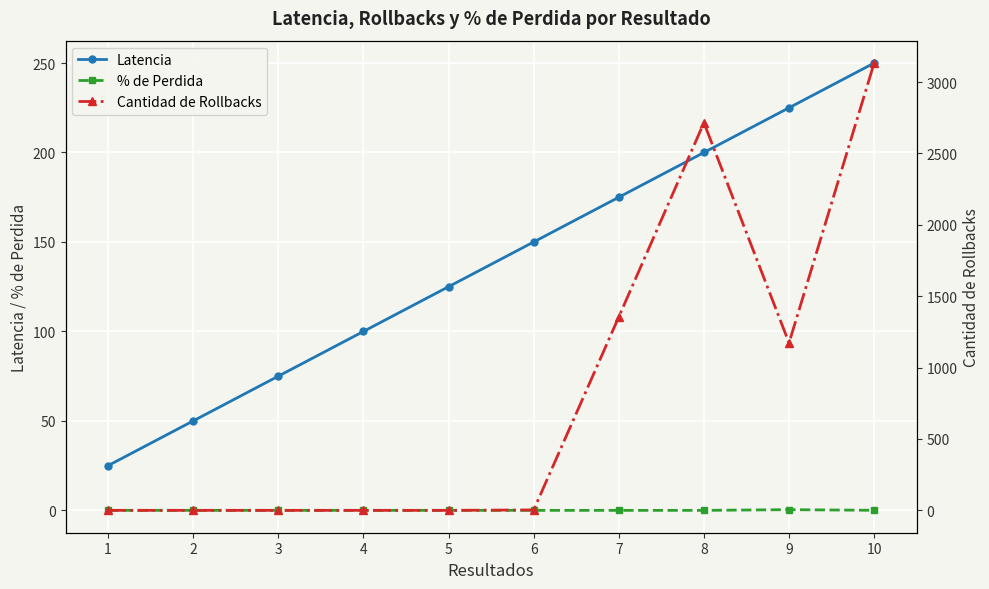

At which label does Latencia first exceed 150?

7